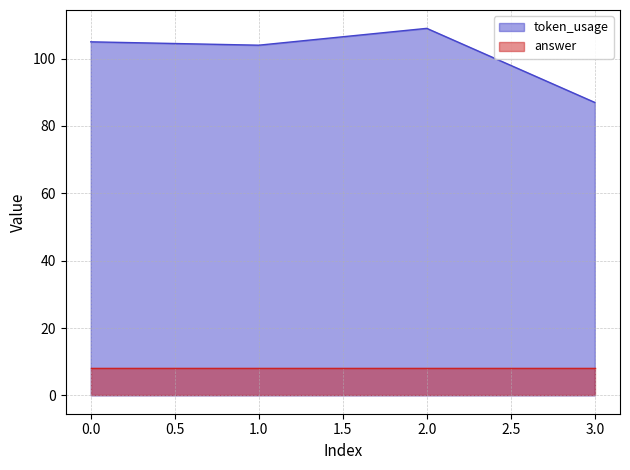

The chart shows a value of 40 at 0. True or false?

False